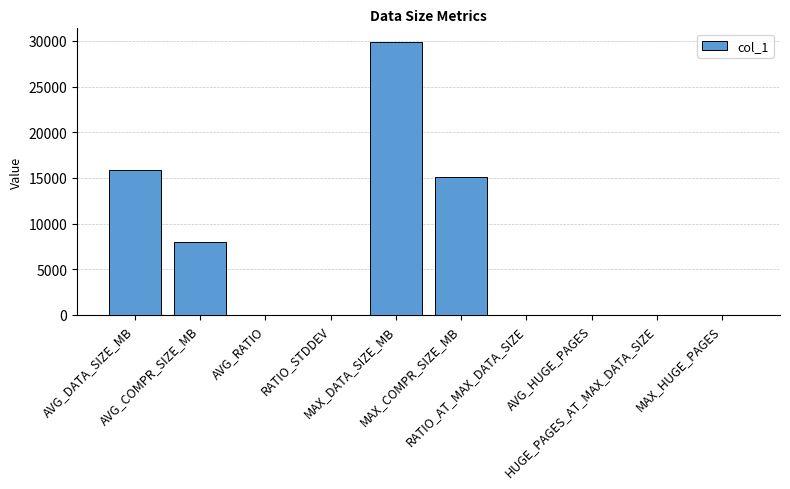

What is the sum of all values?

68853.9